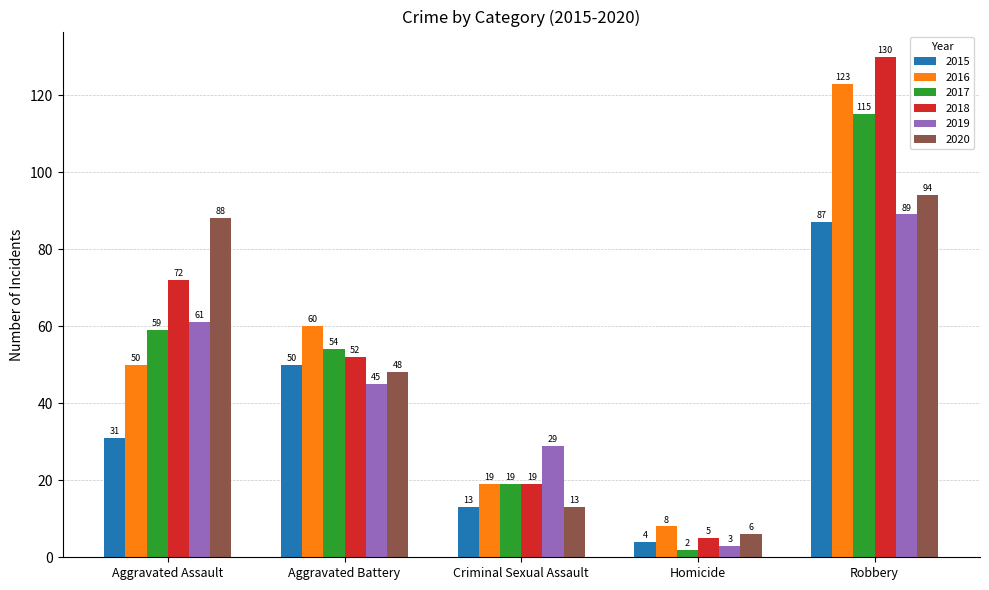

Rank the series by their maximum value, from lowest to highest.

2015, 2019, 2020, 2017, 2016, 2018